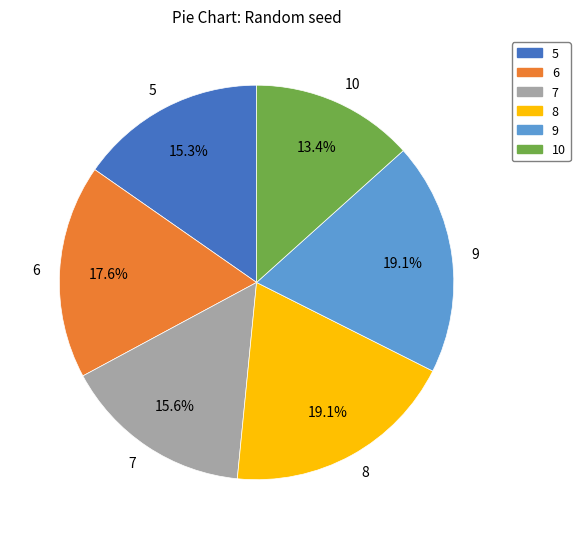

Approximately how many times larger is the value at 9 compared to 6?

1.1